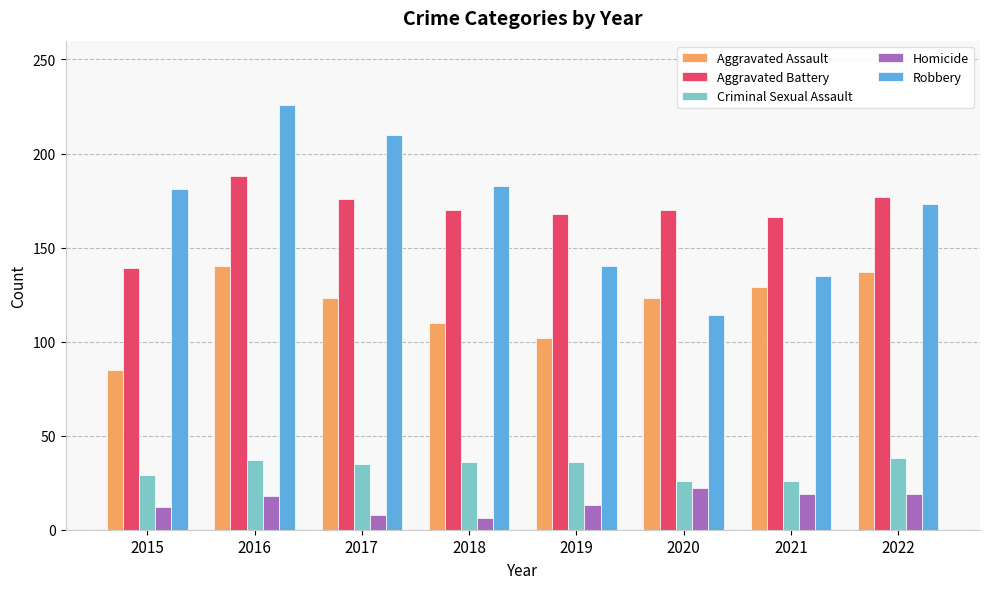

At which label does Criminal Sexual Assault first exceed 36?

2016